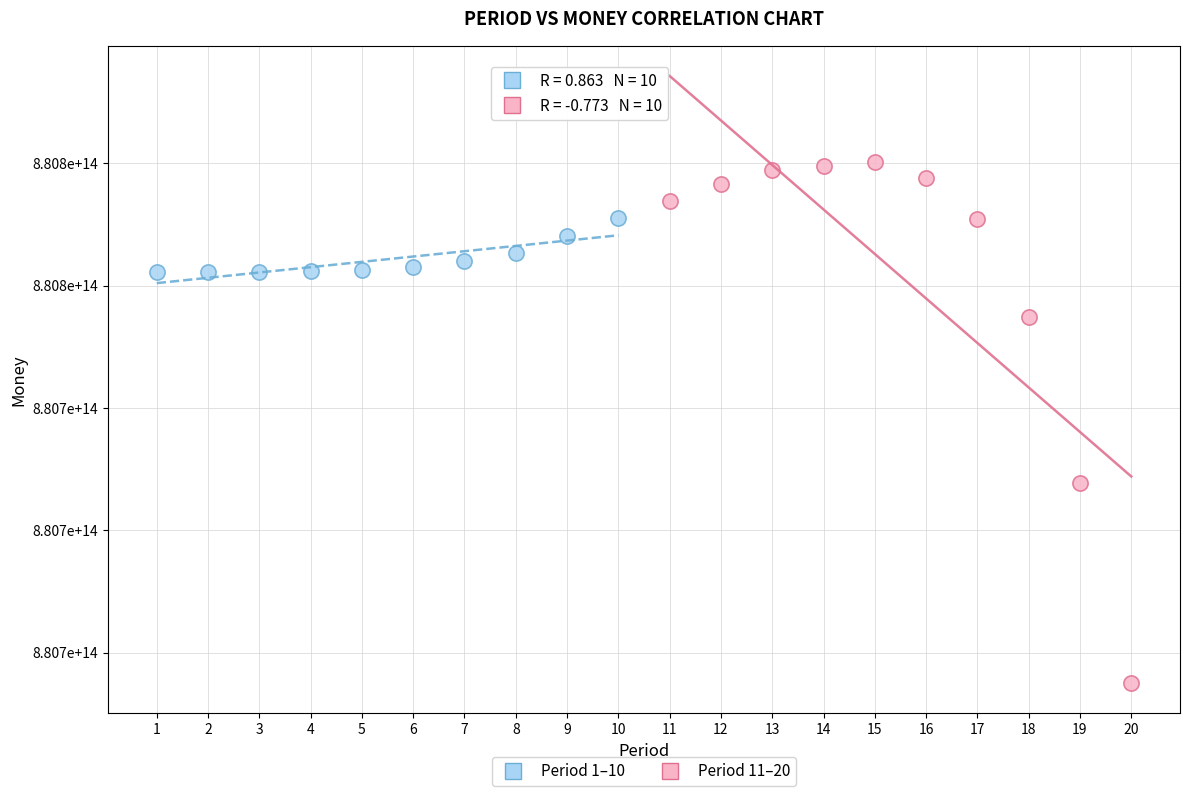

Which series contains the highest Y value?

Period 11–20